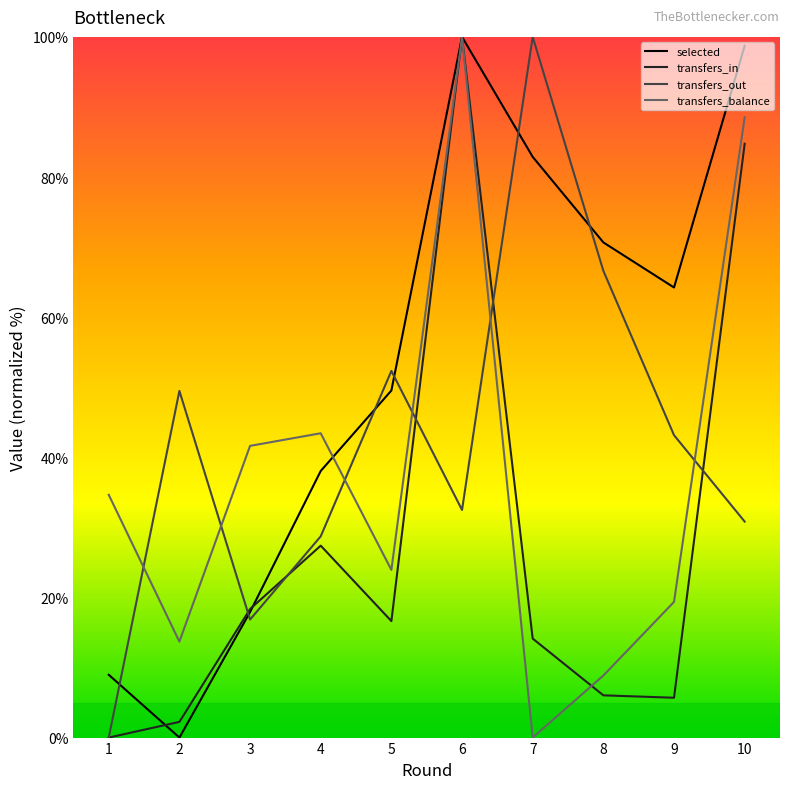

What is the spread (max minus min) of values at 4?

16.0